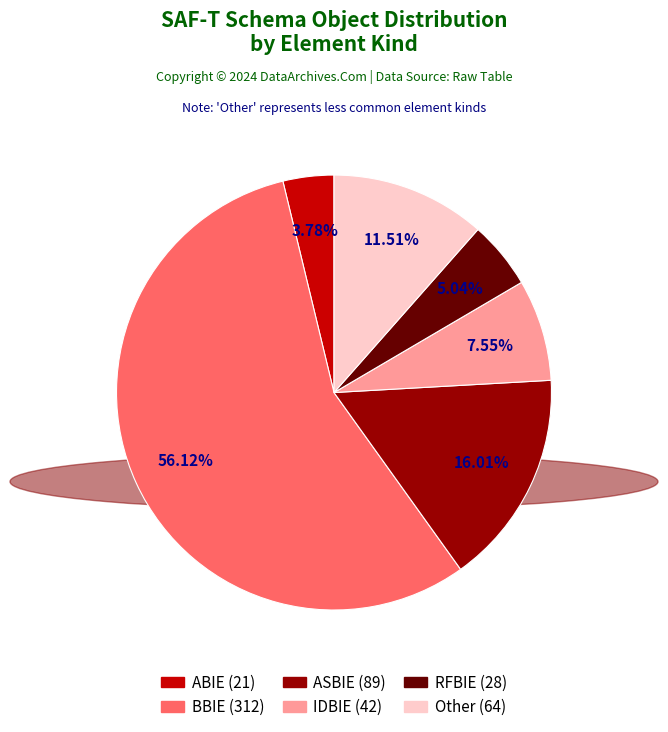

Count the number of slices in the pie.

6